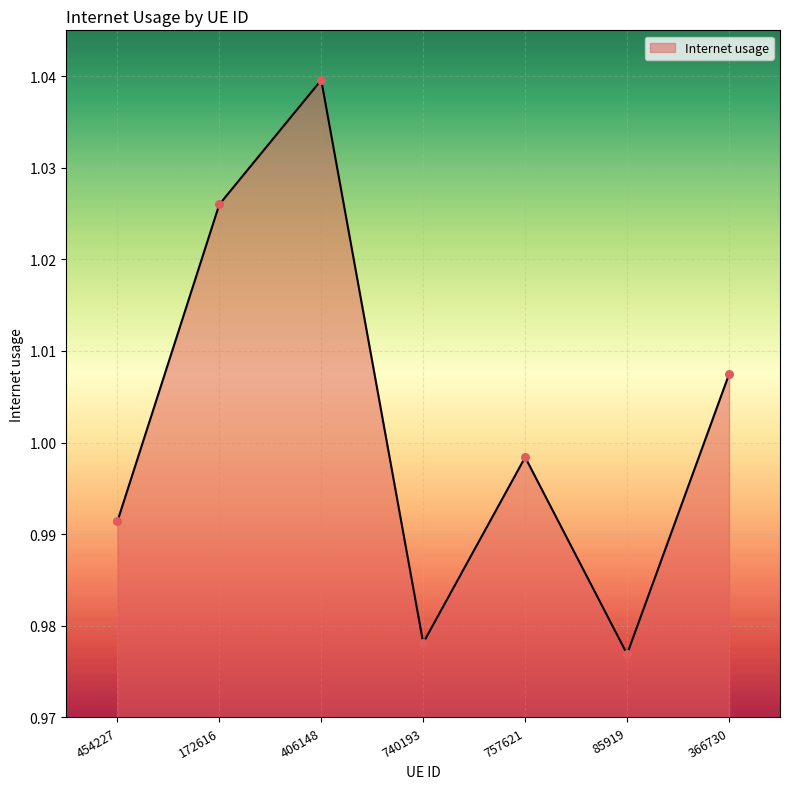

Which has a higher value, 757621 or 85919?

757621